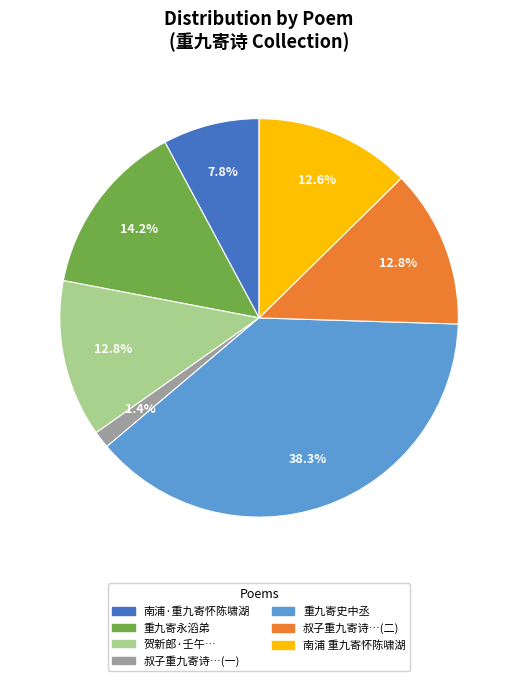

Does any single category account for the majority?

No